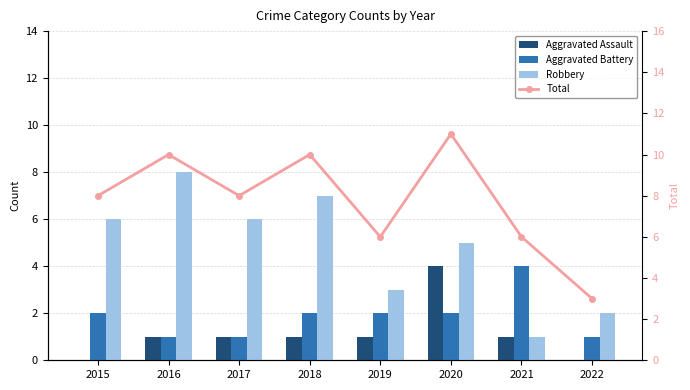

True or false: Aggravated Assault has a value of 0 at 2015.

True